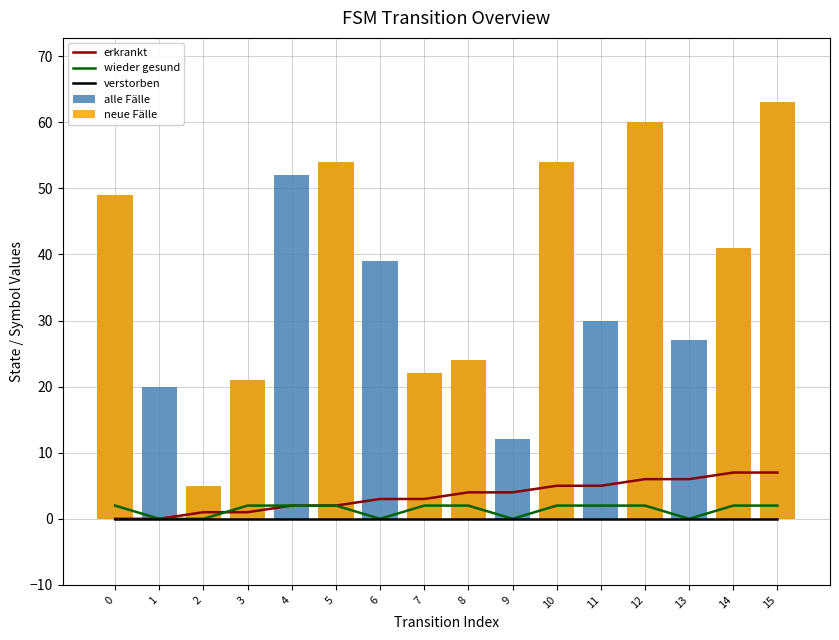

The value of neue Fälle at 14 is 61. True or false?

False